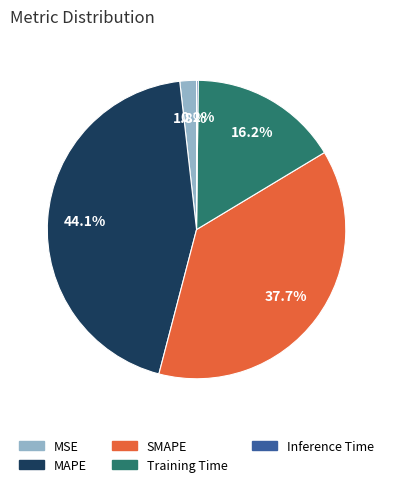

What is the largest slice in the pie chart?

MAPE